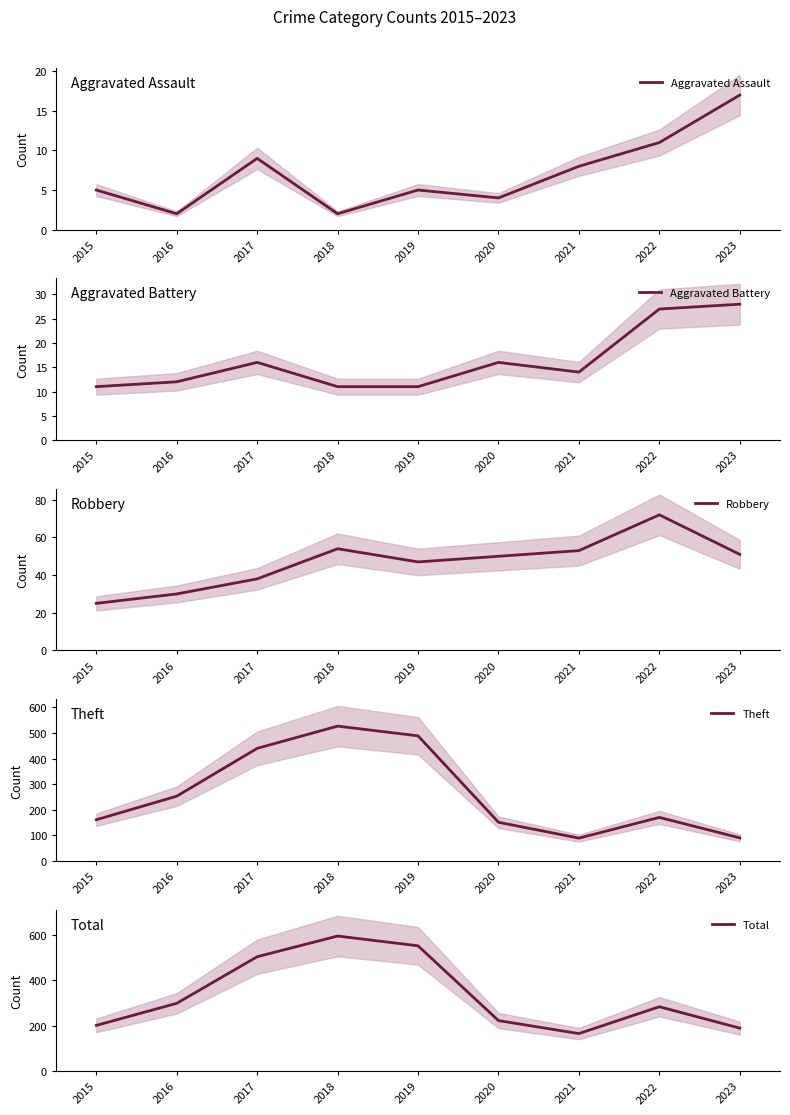

Reading left to right, what are all the values shown in this chart?

Aggravated Assault: 2015=5	2016=2	2017=9	2018=2	2019=5	2020=4	2021=8	2022=11	2023=17
Aggravated Battery: 2015=11	2016=12	2017=16	2018=11	2019=11	2020=16	2021=14	2022=27	2023=28
Robbery: 2015=25	2016=30	2017=38	2018=54	2019=47	2020=50	2021=53	2022=72	2023=51
Theft: 2015=161	2016=253	2017=440	2018=527	2019=489	2020=151	2021=89	2022=170	2023=90
Total: 2015=202	2016=299	2017=504	2018=595	2019=552	2020=223	2021=166	2022=284	2023=190